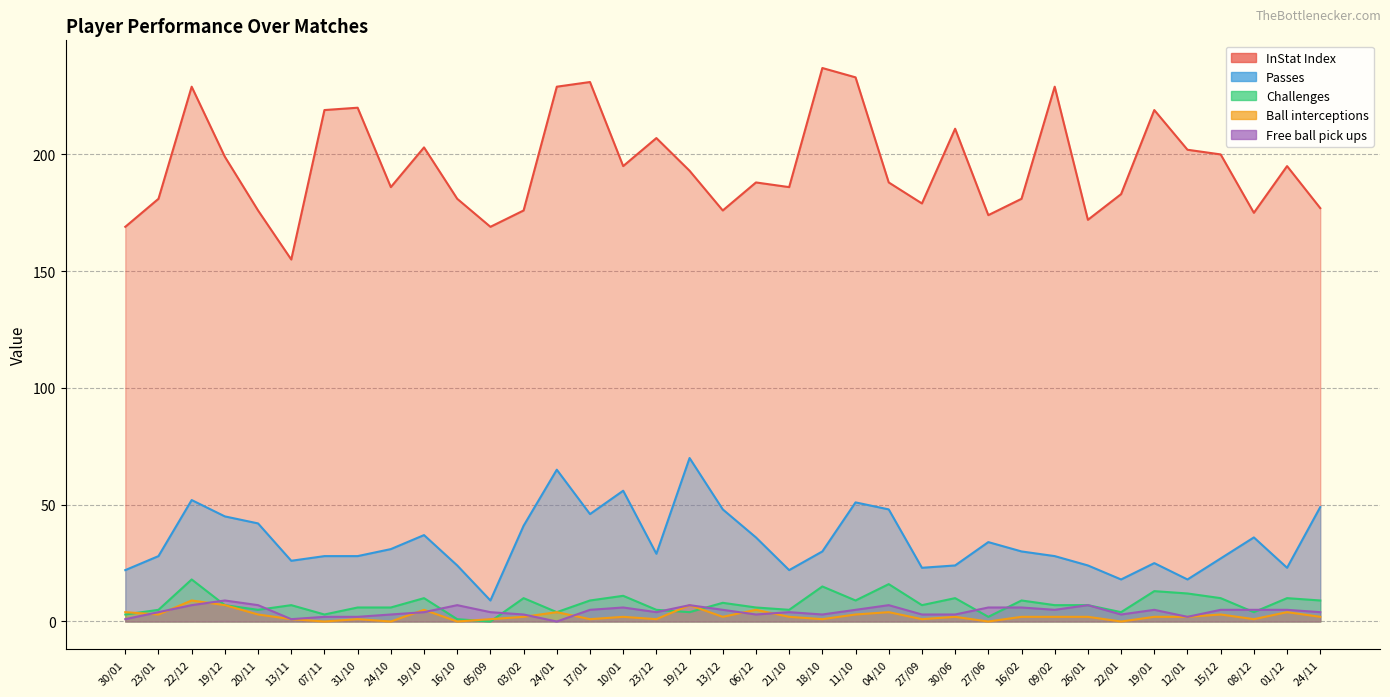

How many data points in Ball interceptions are above 2?

13